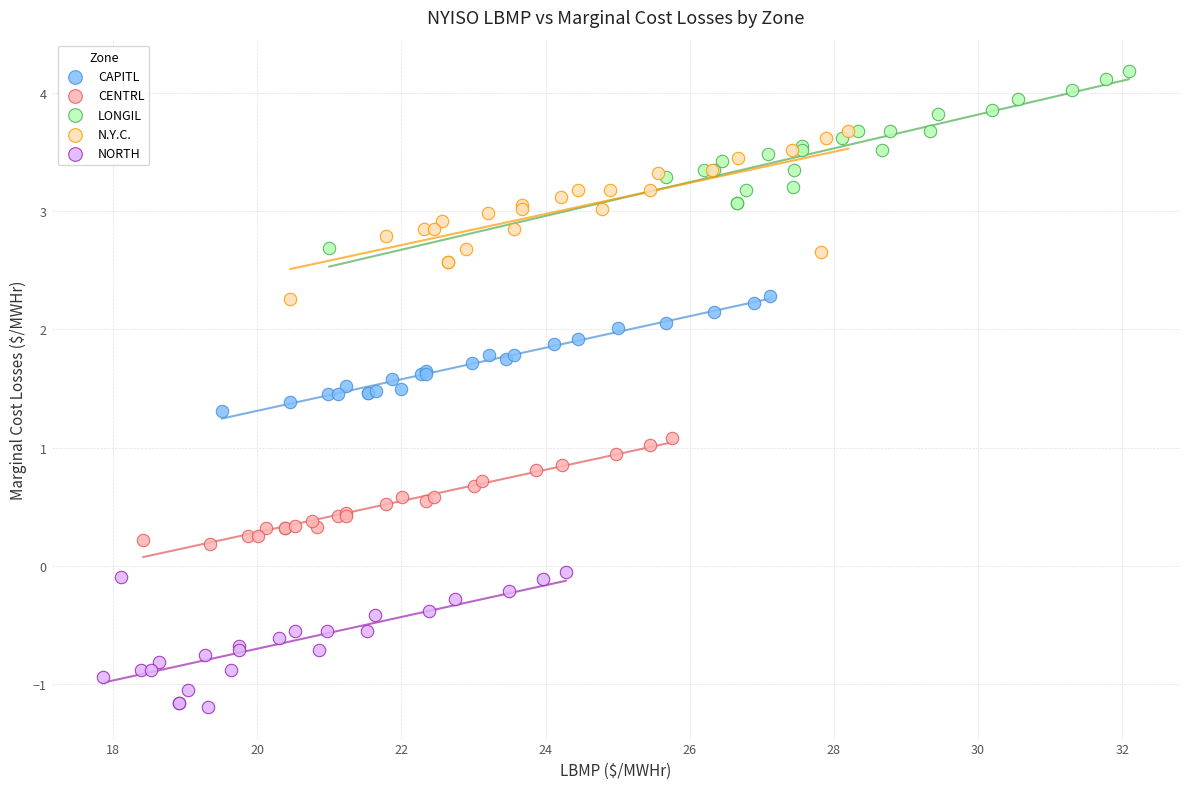

Which series has the largest Y range (max minus min)?

LONGIL